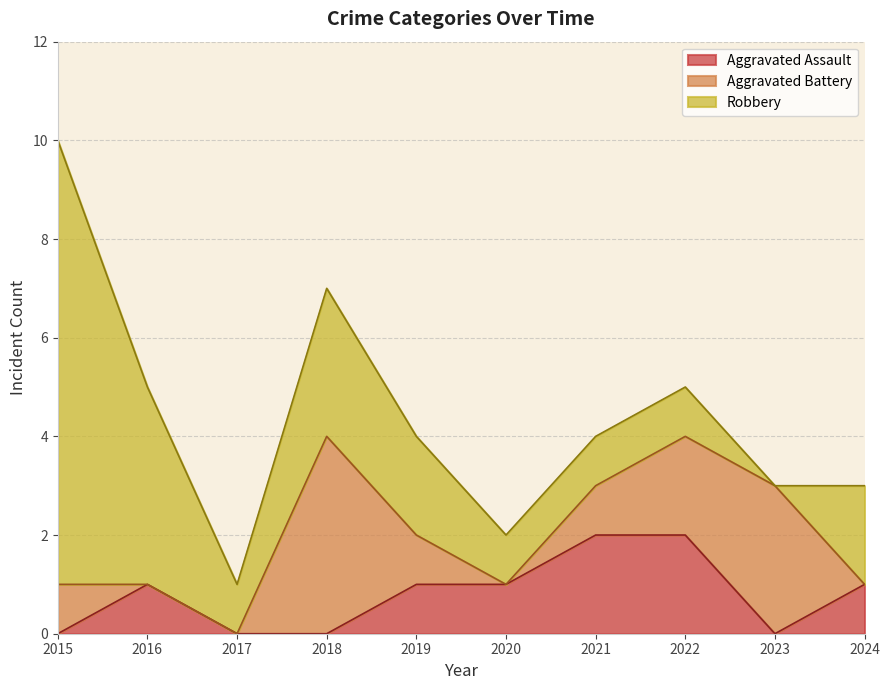

At which category does Robbery reach its first local peak?

2018